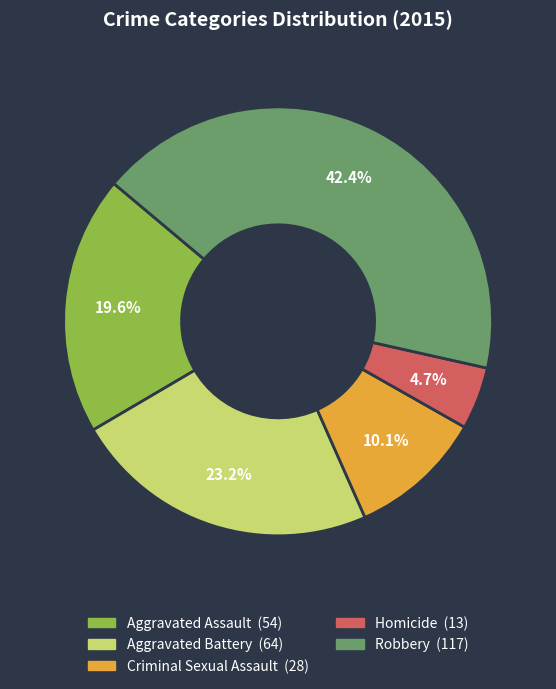

To the nearest percent, what is the average slice percentage?

20%